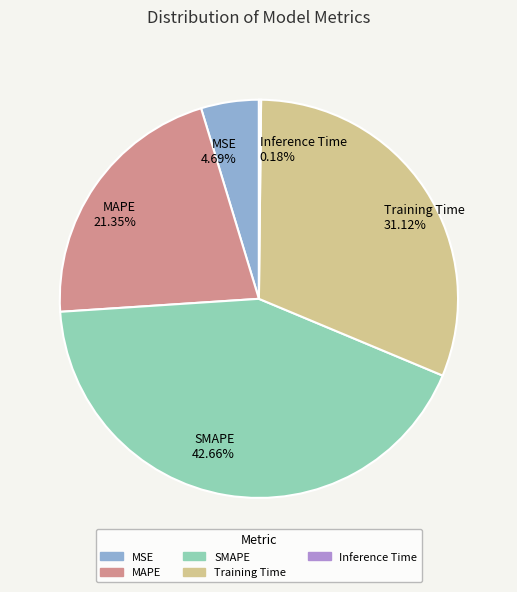

True or false: MAPE accounts for 21% of the total.

True